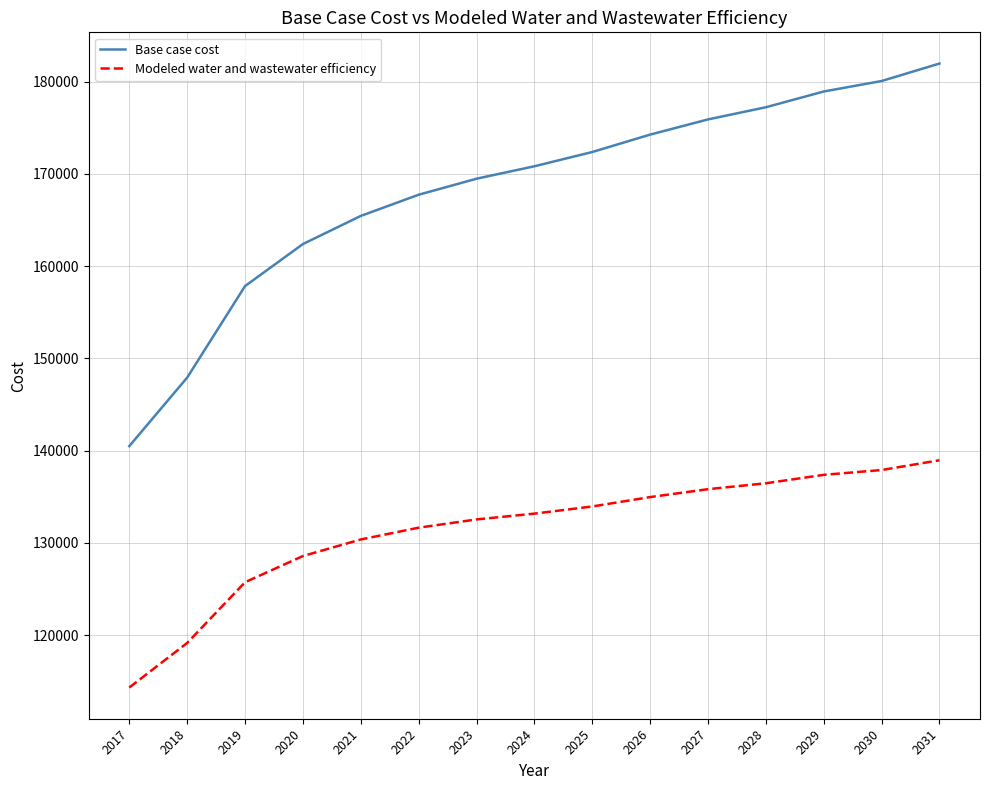

Which series has the largest total across all categories?

Base case cost